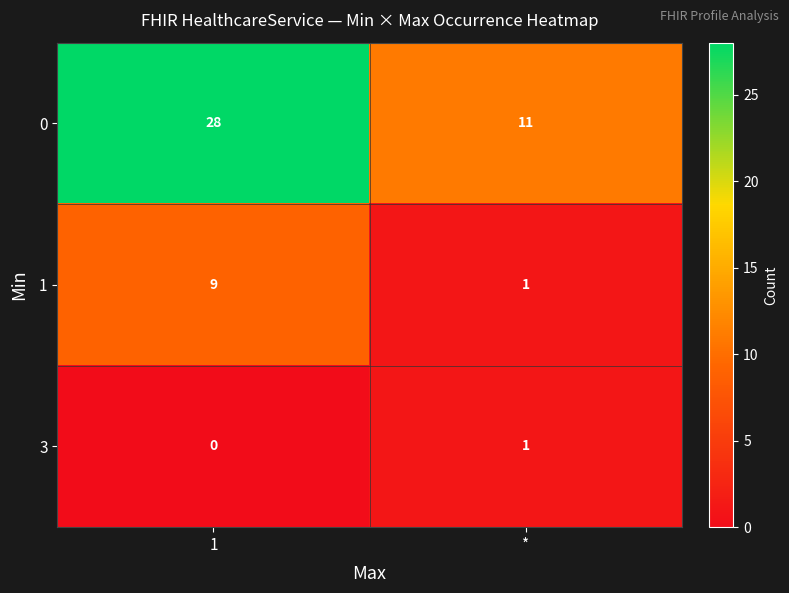

Which category has the highest value across all series?

1